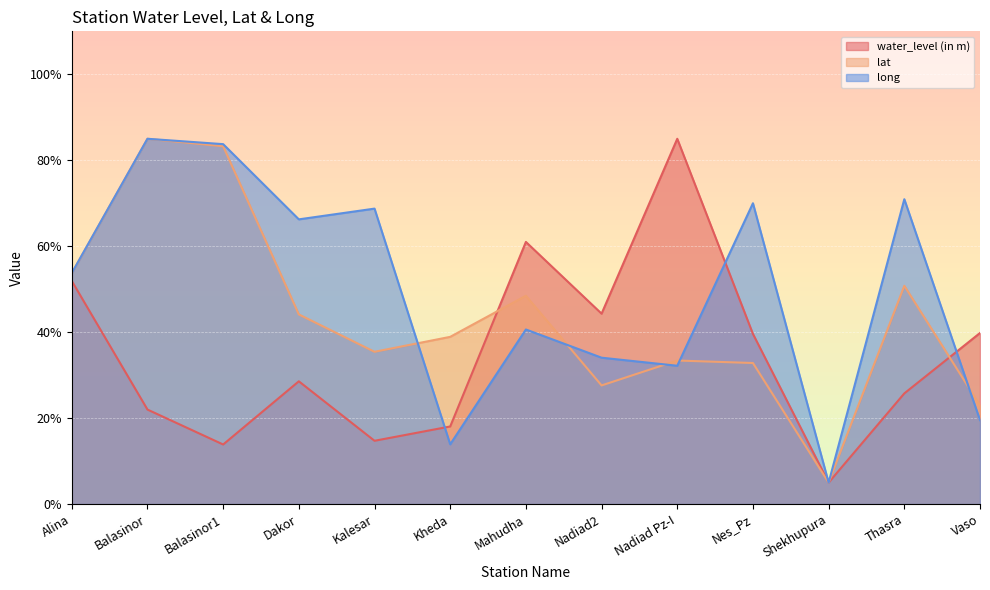

What is the difference between the maximum and minimum values in the lat series?

80.0